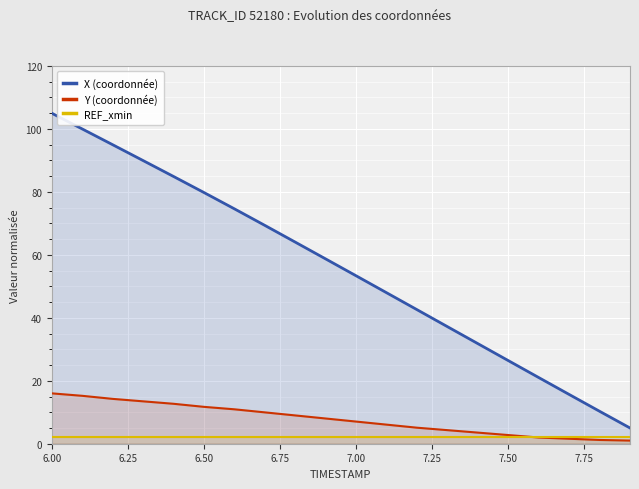

What is the sum of all X (coordonnée) values?

1112.7